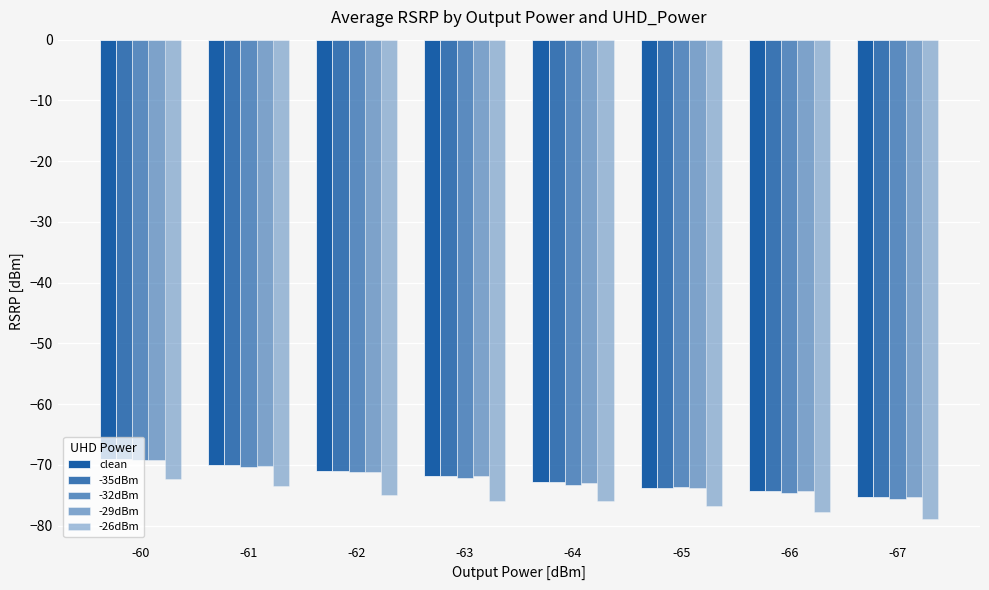

How many bars are there in each group?

5